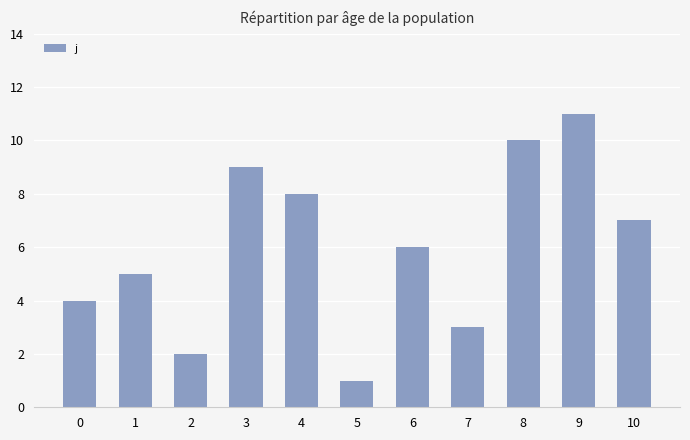

True or false: the data shows 15 at 3.

False